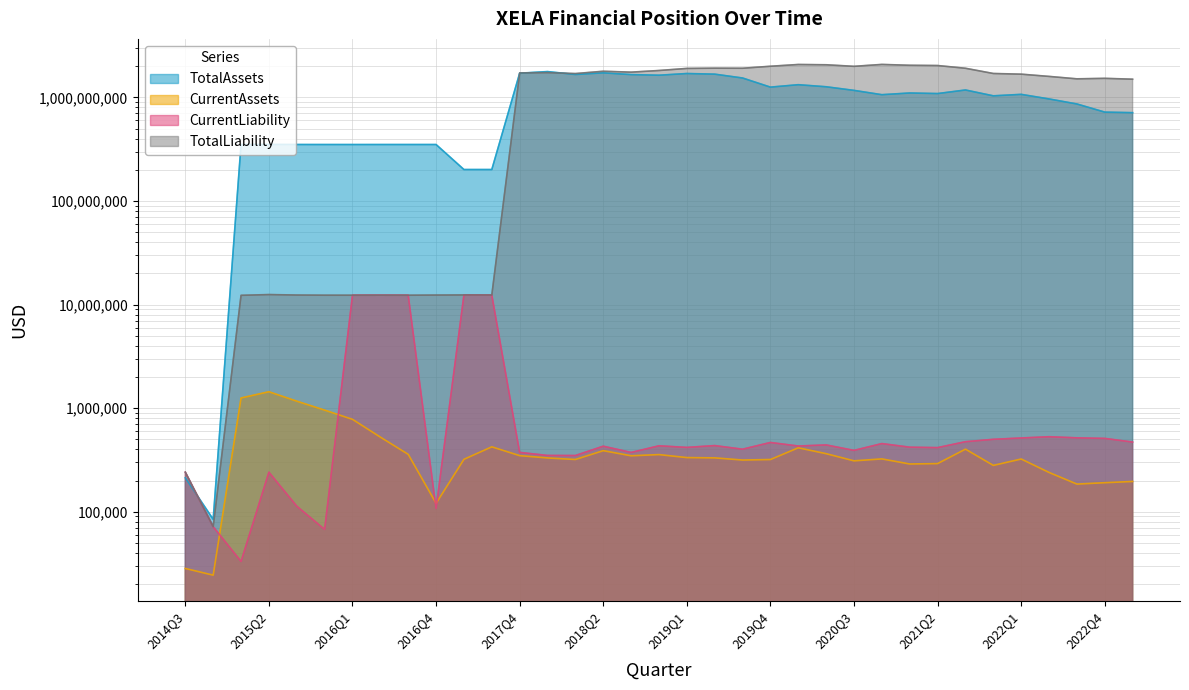

What is the label of the 7th point from the left?

2016Q1